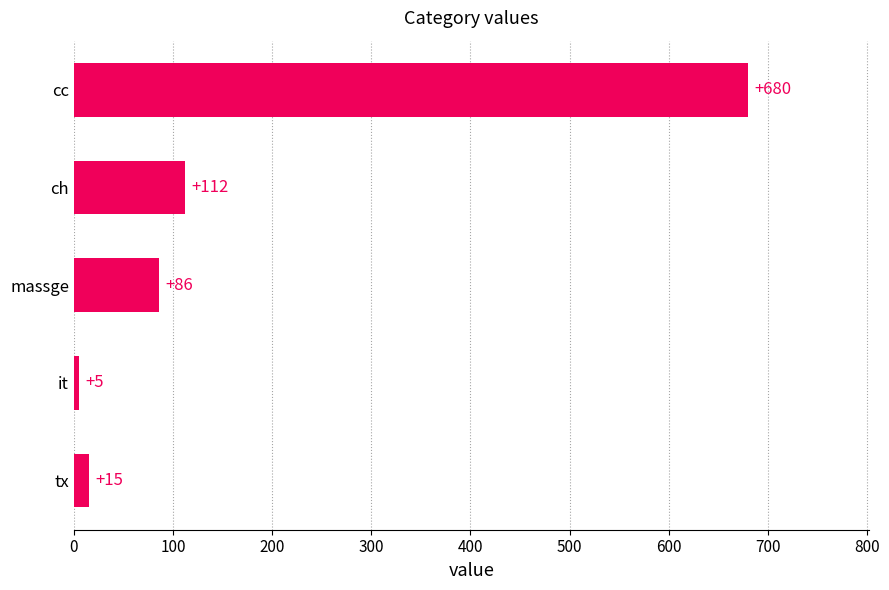

List the labels in order of value, largest first.

cc, ch, massge, tx, it